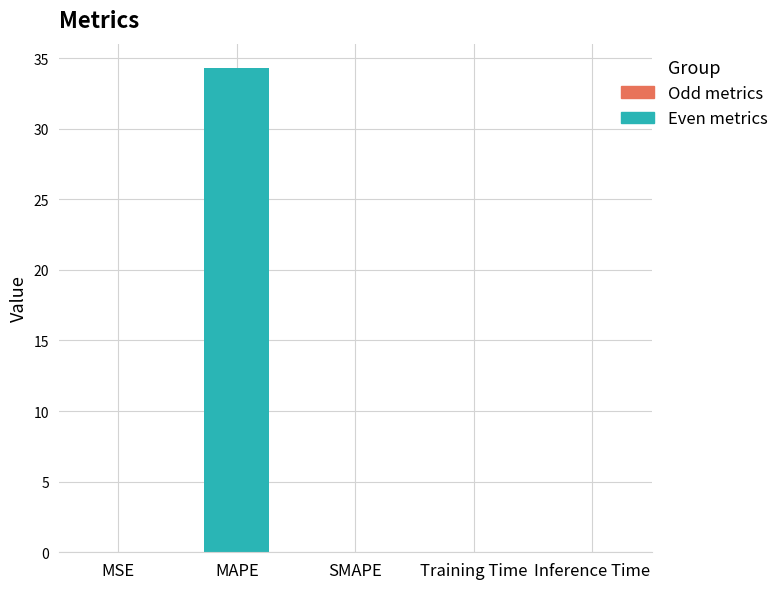

How many data points does each series have?

5